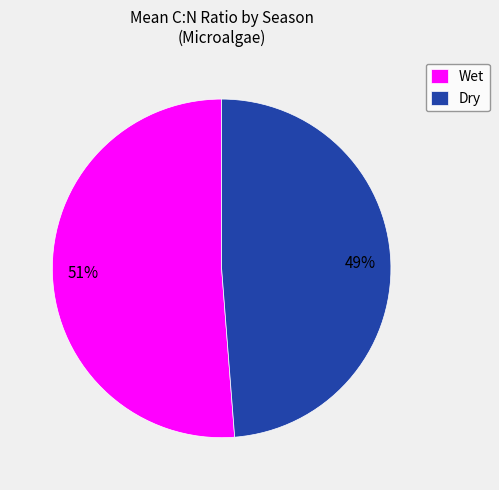

Is there a majority slice in this chart?

Yes